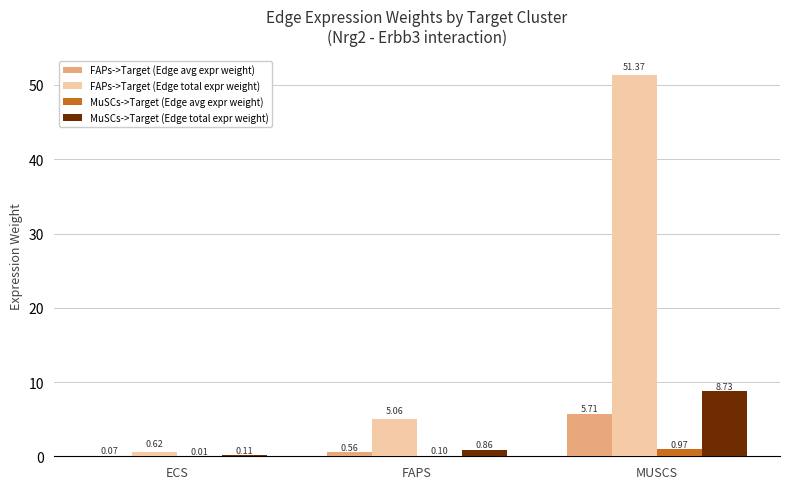

Where is MuSCs->Target (Edge avg expr weight) nearest to the value 0?

ECS